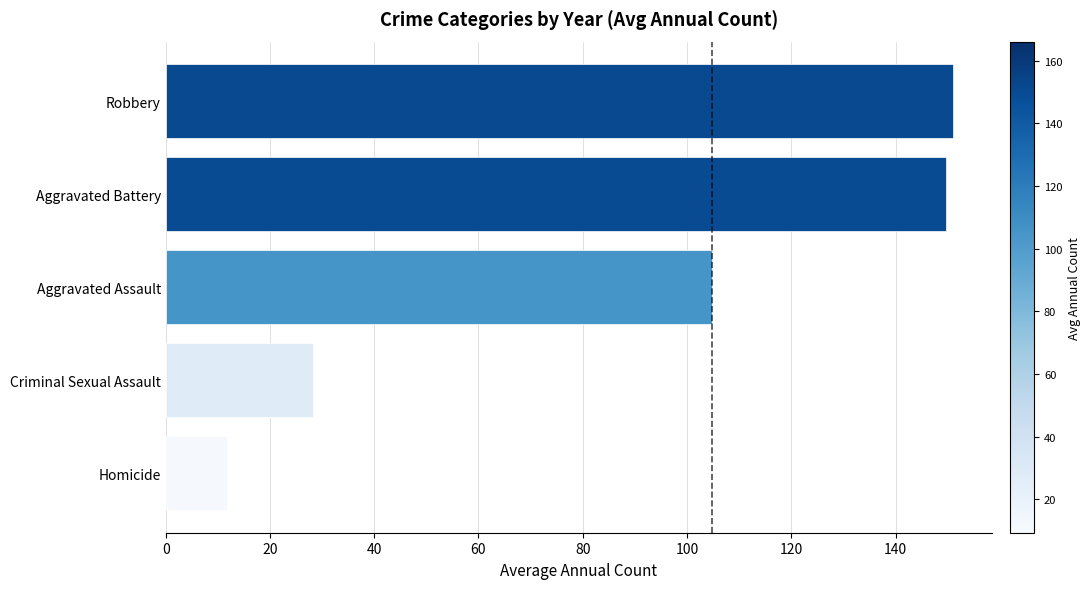

Rank the categories by value from lowest to highest.

Homicide, Criminal Sexual Assault, Aggravated Assault, Aggravated Battery, Robbery